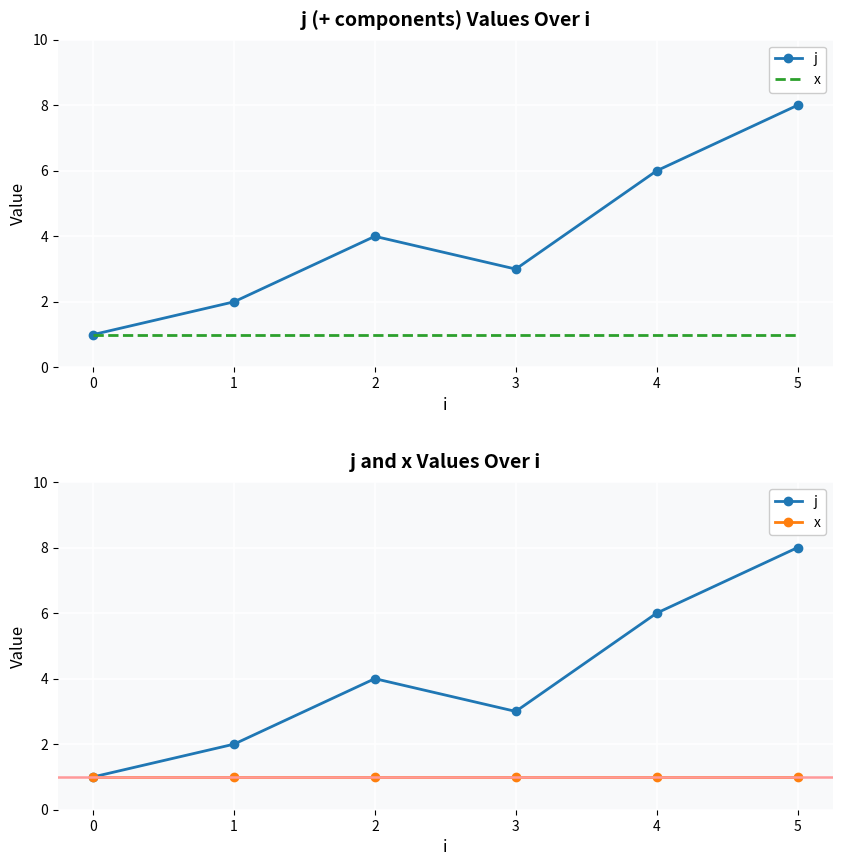

Reading right to left, extract all data points from this chart.

j: 8	6	3	4	2	1
x: 1	1	1	1	1	1